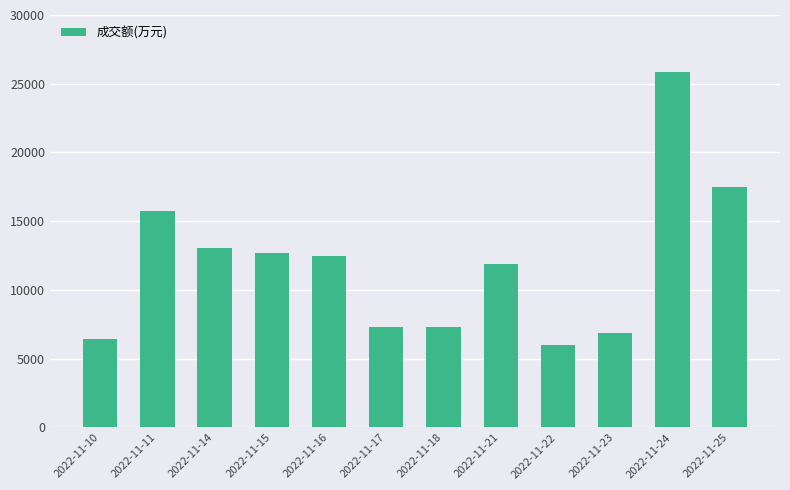

What is the value of the 2nd bar from the left?

15759